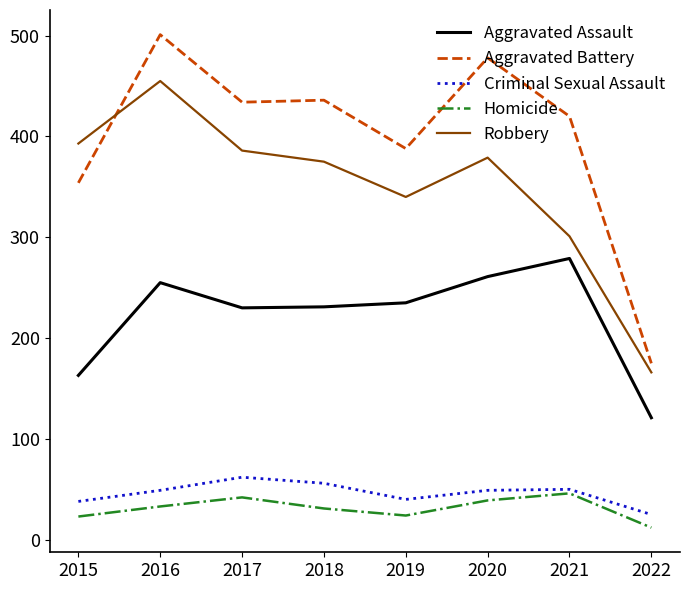

Which category has the lowest value in the Aggravated Battery series?

2022